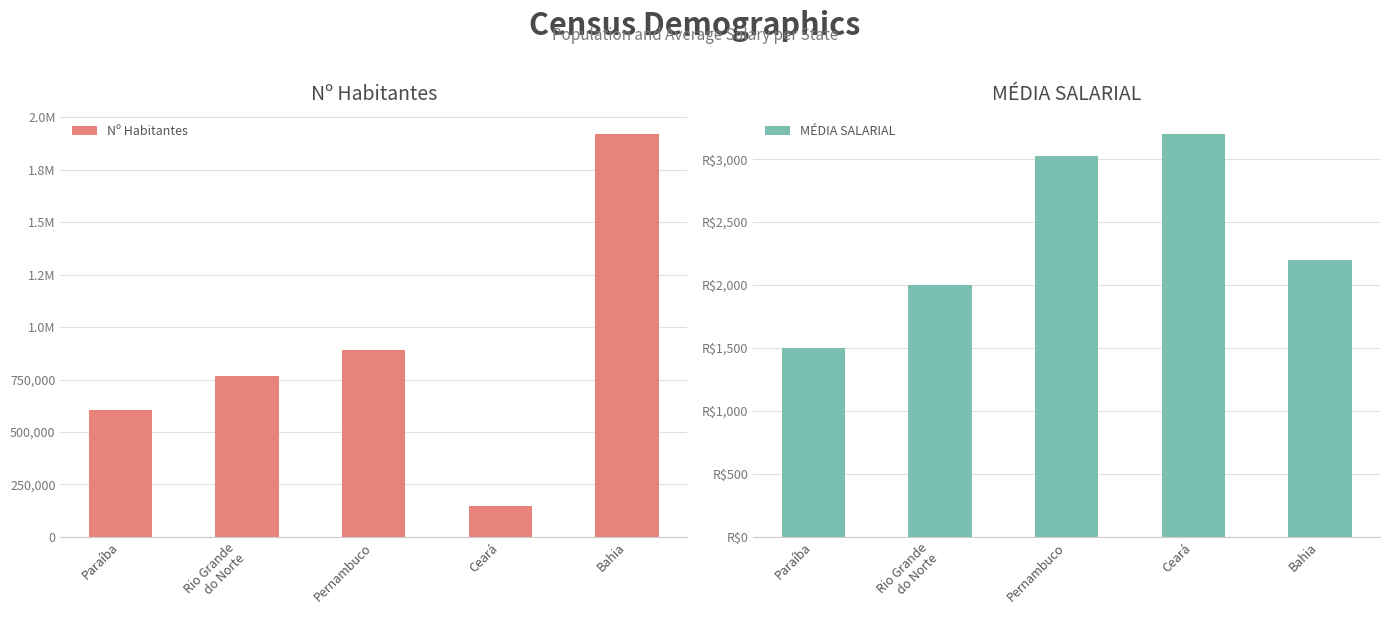

What position from the right is Ceará?

2